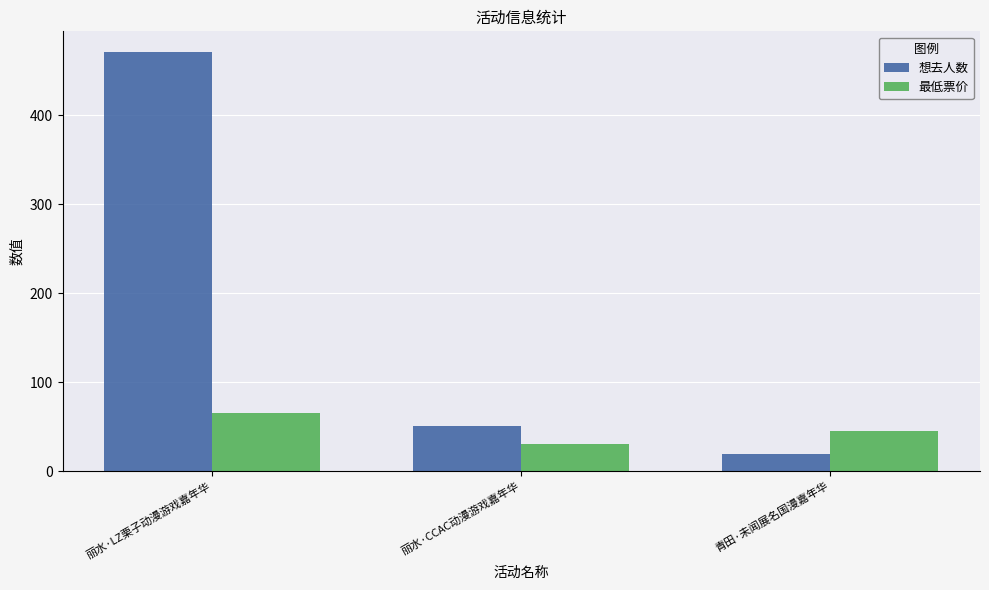

What value does the 最低票价 series have at 青田·未闻展名国漫嘉年华?

45.0